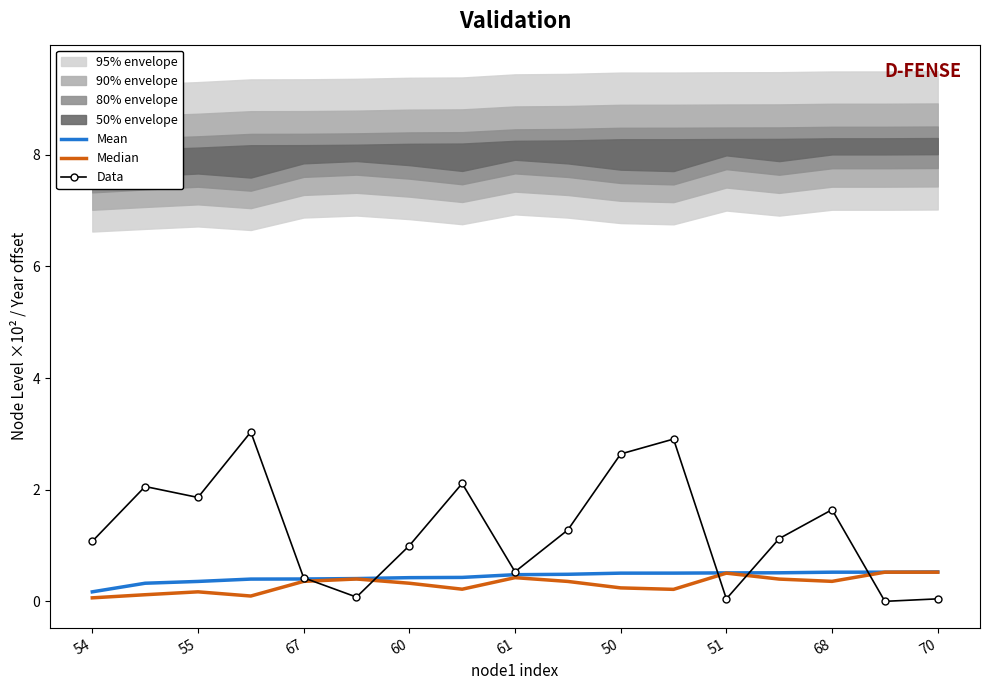

How many series are shown in this chart?

3